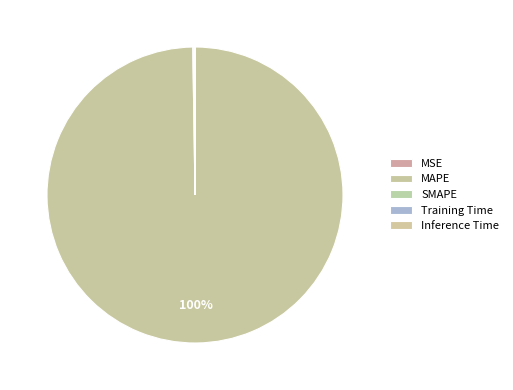

Does SMAPE account for over 50% of the chart?

No